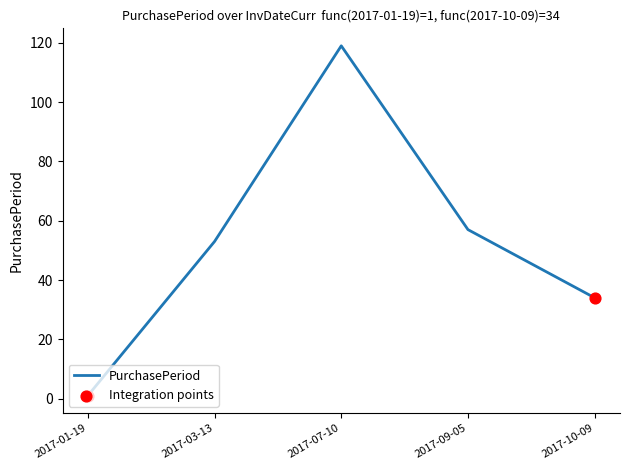

What is the change in value from 2017-01-19 to 2017-03-13?

+52